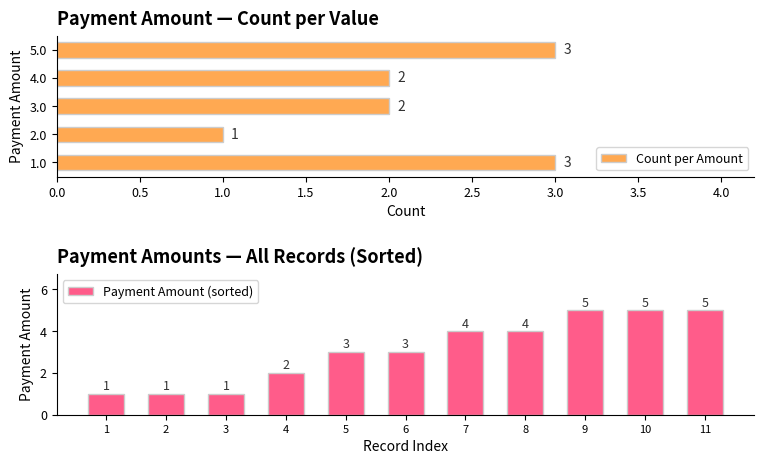

Count the Count per Amount values in the range 2 to 3.

4